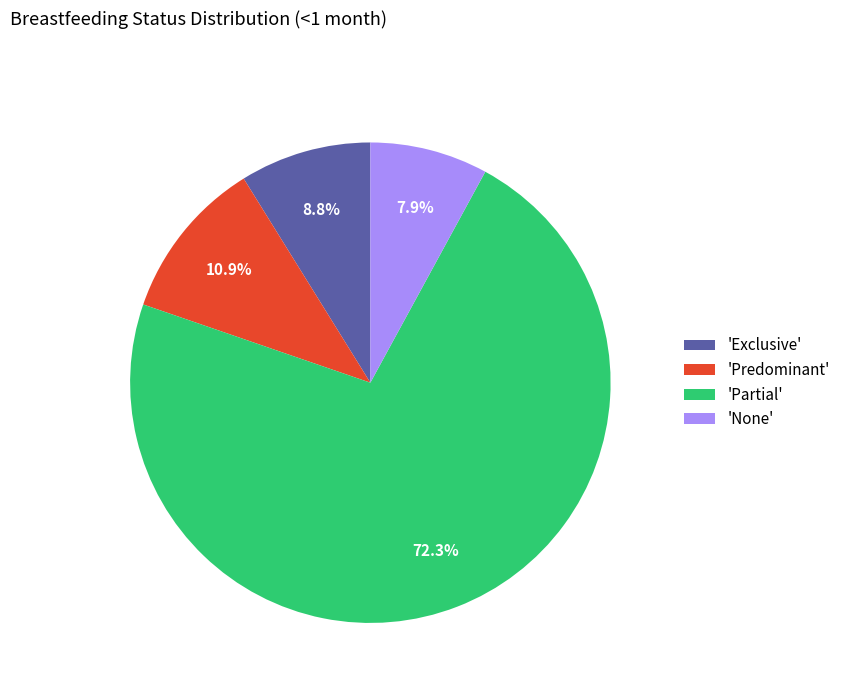

How many slices are in this pie chart?

4